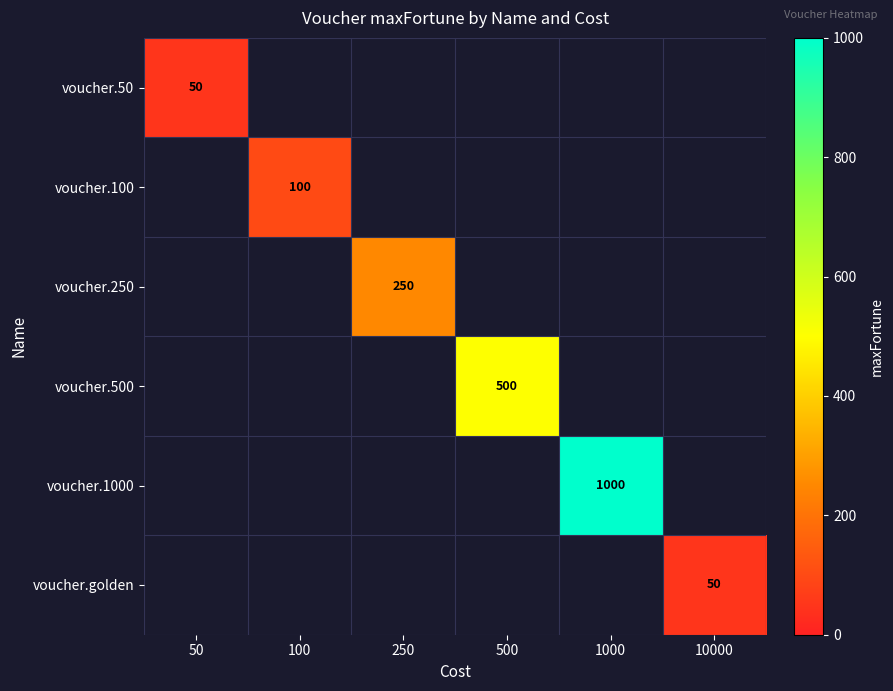

Is it true that voucher.1000 equals 1000 at 1000?

True